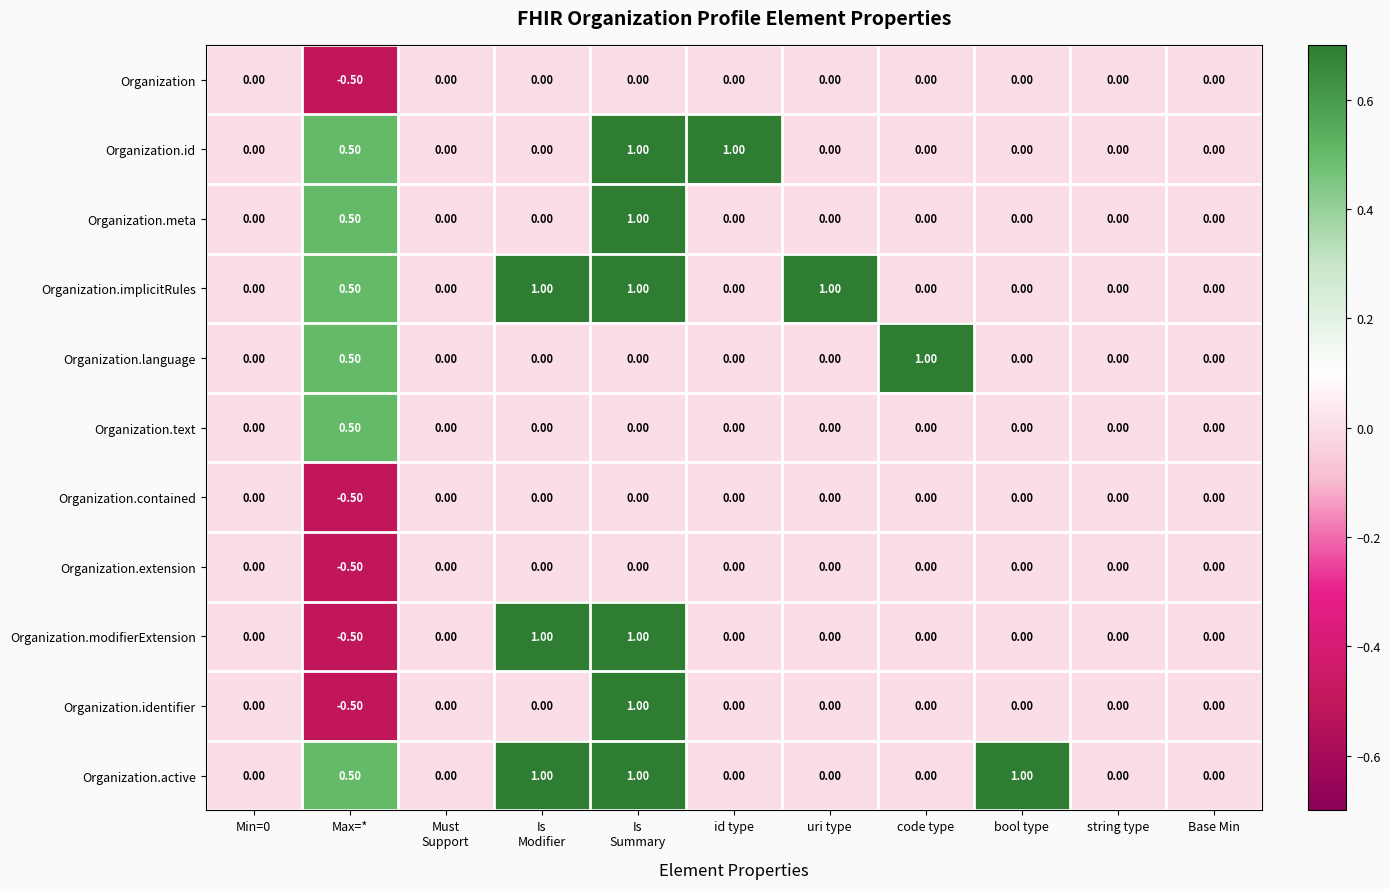

What is the sum of all Organization.language values?

1.5